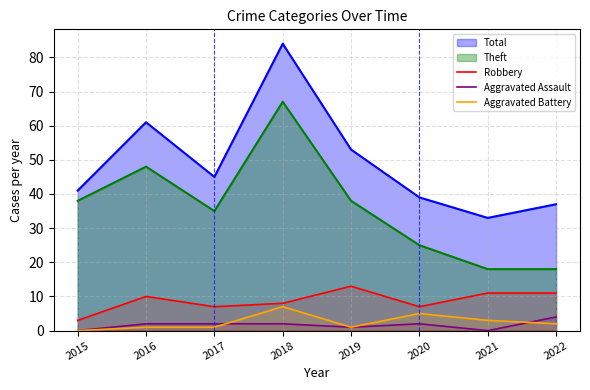

Rank the categories by Aggravated Assault value from highest to lowest.

2022, 2016, 2017, 2018, 2020, 2019, 2015, 2021